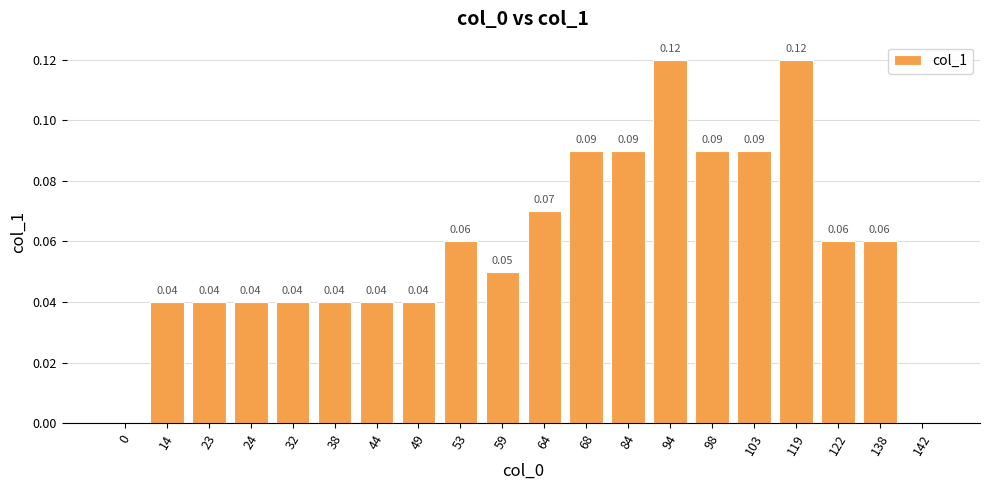

What is the sum of all values?

1.2